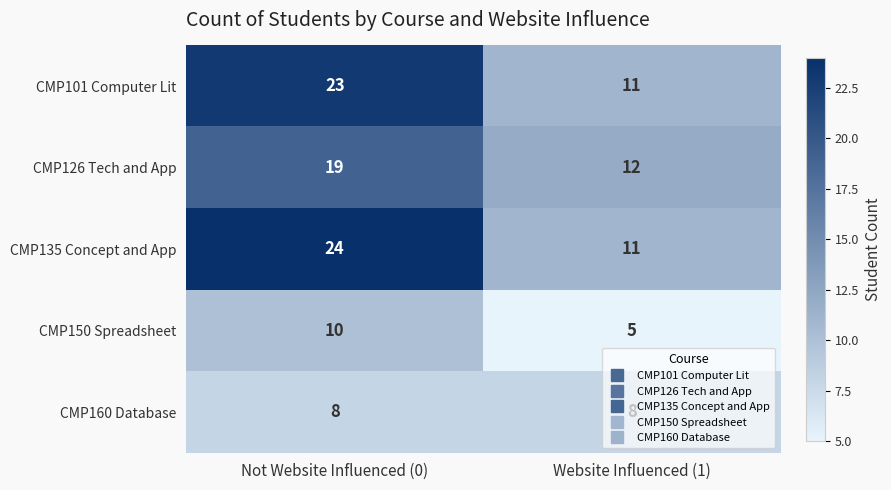

List the series in order of their peak value, highest first.

CMP135 Concept and App, CMP101 Computer Lit, CMP126 Tech and App, CMP150 Spreadsheet, CMP160 Database